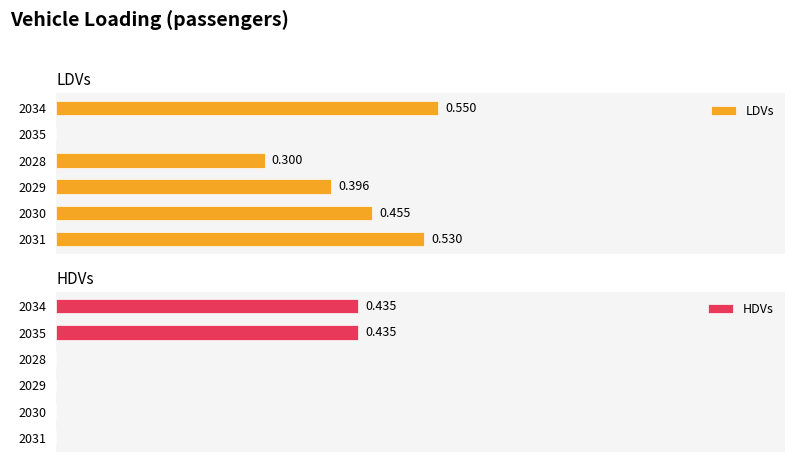

The LDVs series shows 0.4 at 2035. True or false?

False